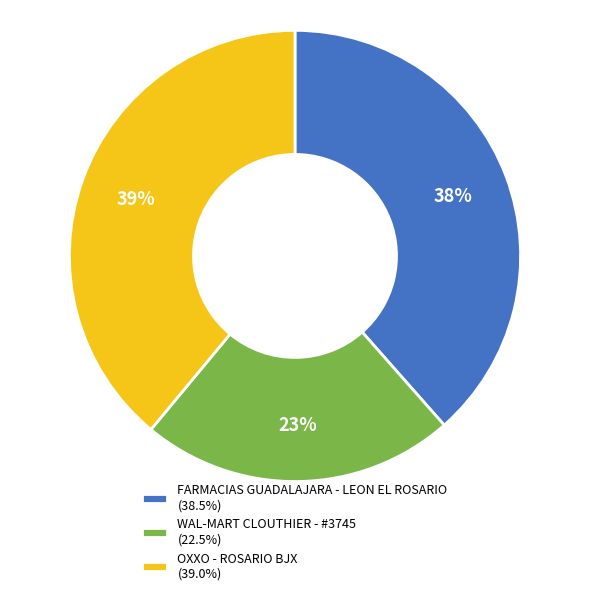

To the nearest percent, what percentage of the pie is OXXO - ROSARIO BJX?

39%